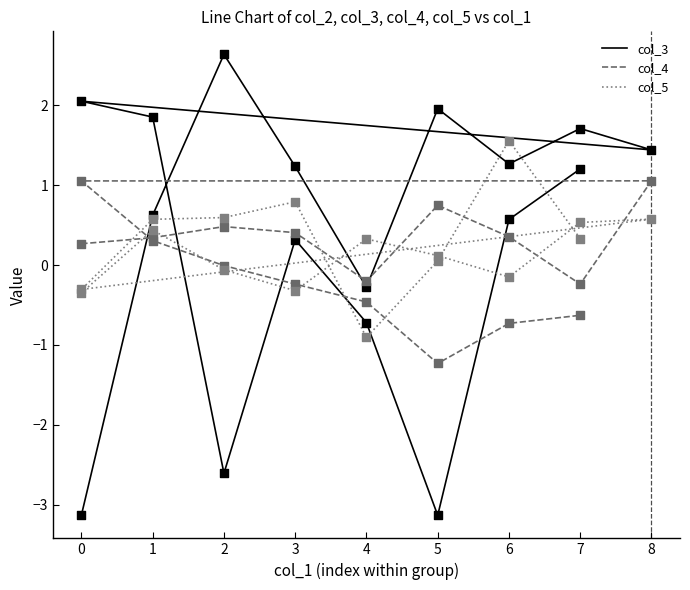

Is the value of col_4 at 5 greater than the value of col_3 at 0?

Yes